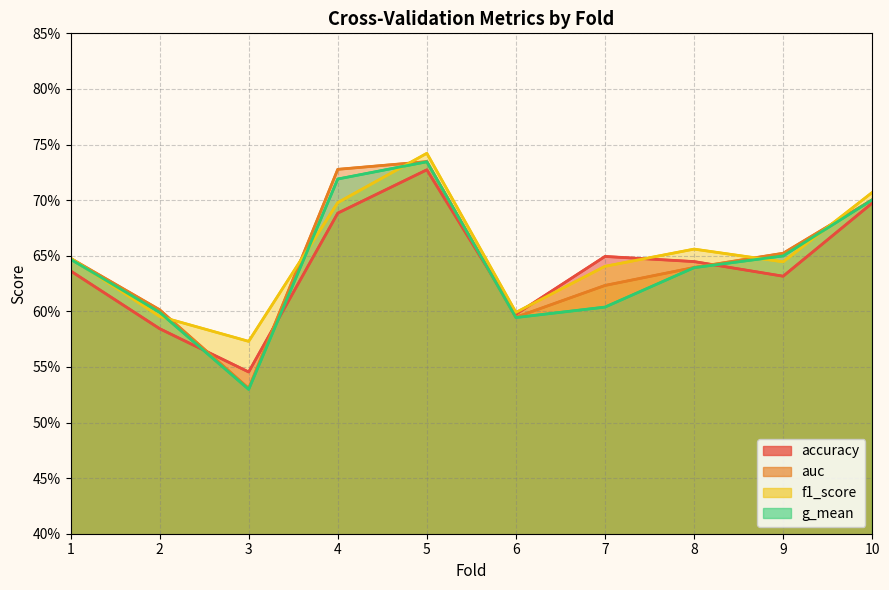

After their last crossing, which series has the higher values: f1_score or auc?

f1_score